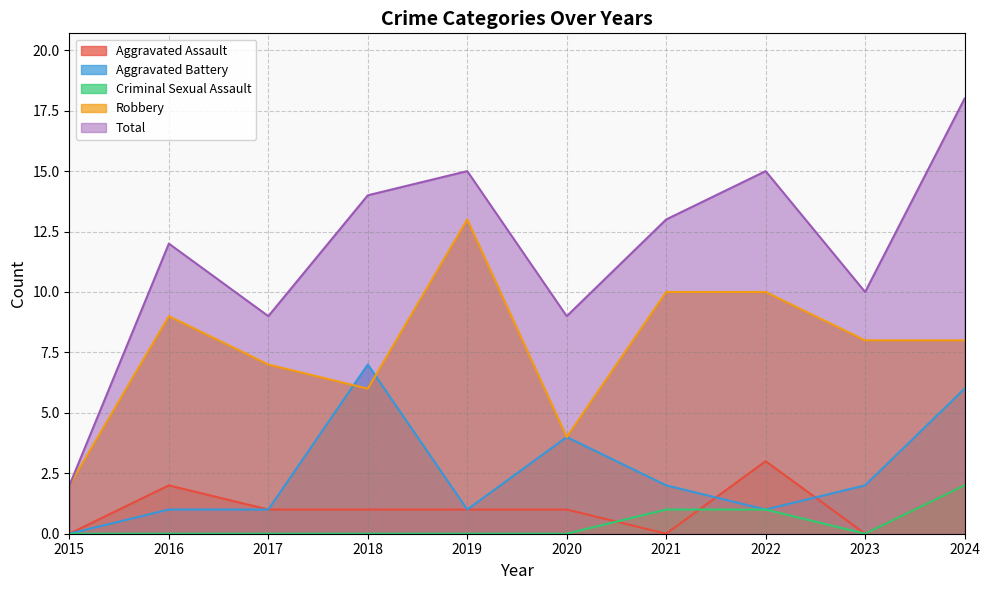

At how many categories does at least one series exceed 0?

10